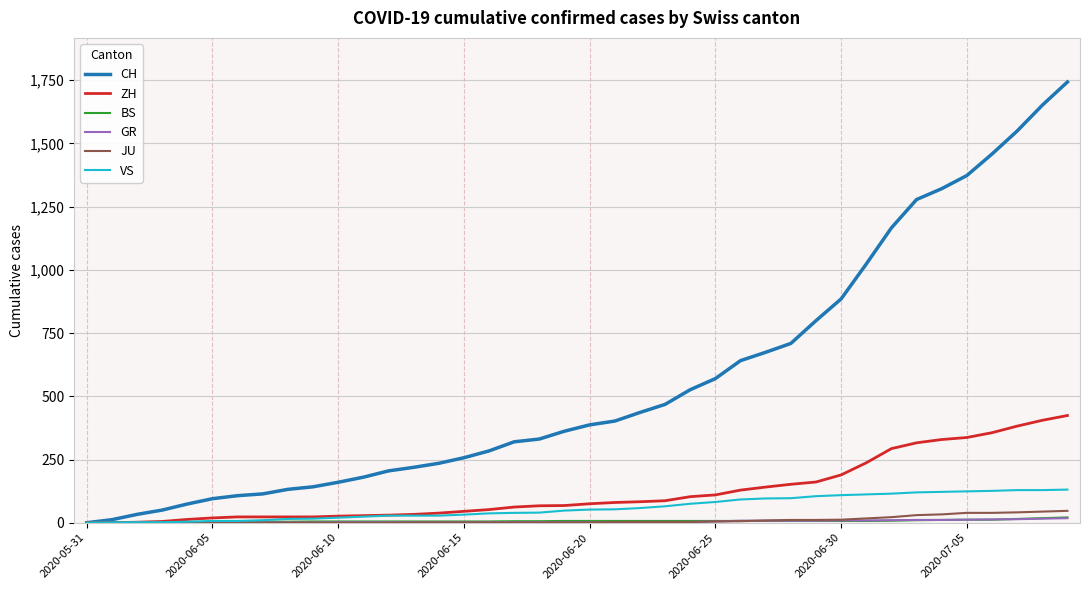

Which series has the largest range (max minus min)?

CH